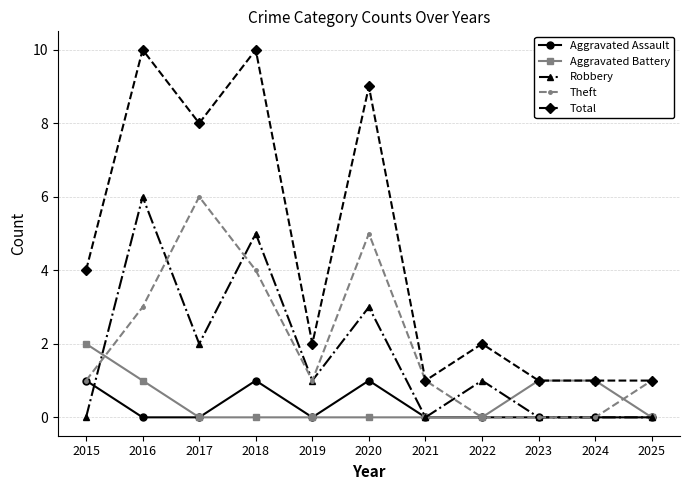

At which category does Robbery reach its first local peak?

2016